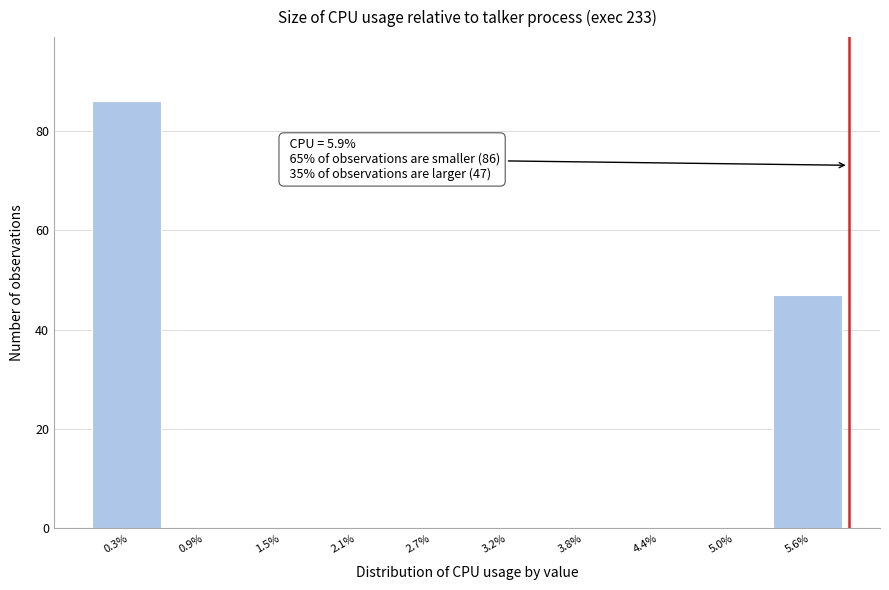

Over which range of the x-axis is the bar tallest?

0.00 to 0.59